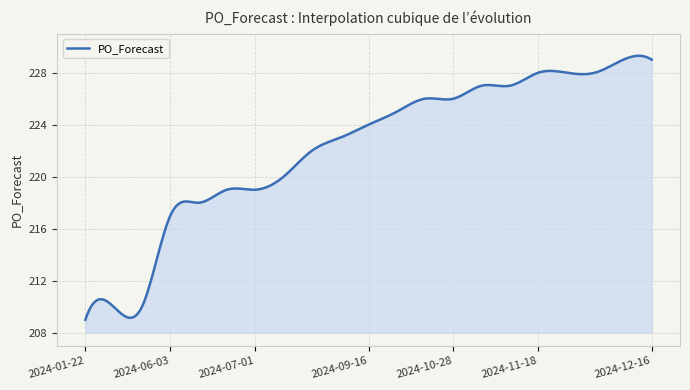

Does the chart display data point markers on the line(s)?

No